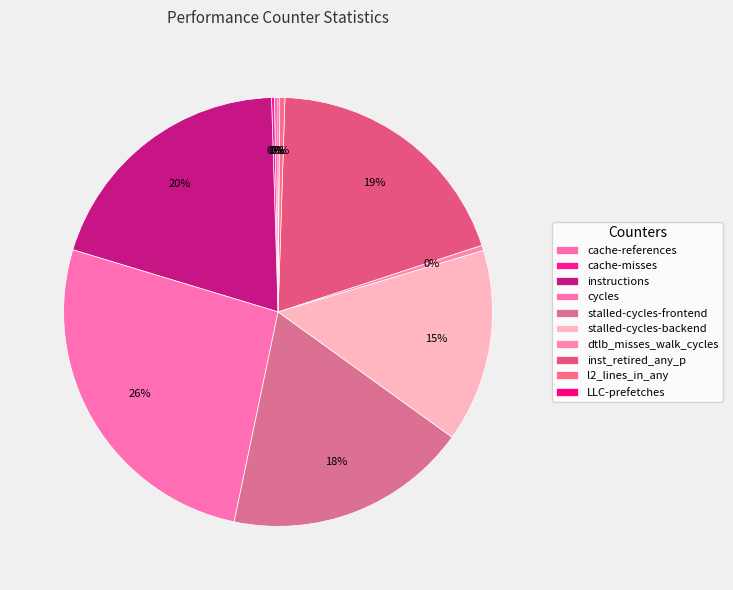

To the nearest percent, what percentage of the pie is stalled-cycles-backend?

15%